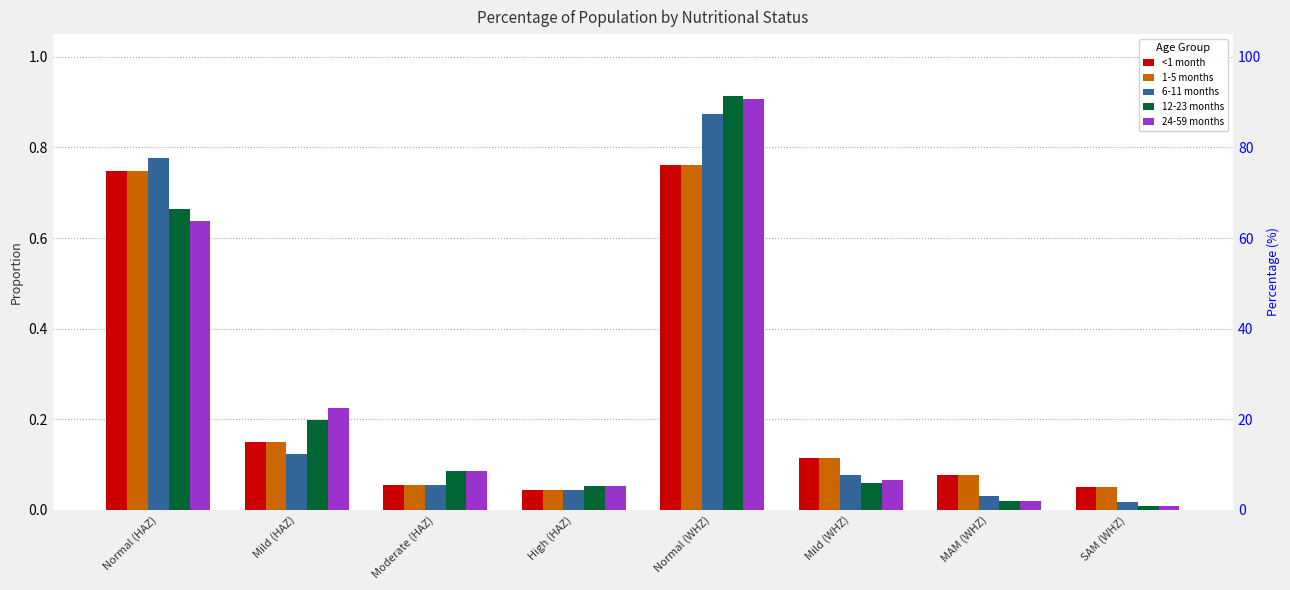

Between Moderate (HAZ) and Mild (HAZ), which is larger?

Mild (HAZ)